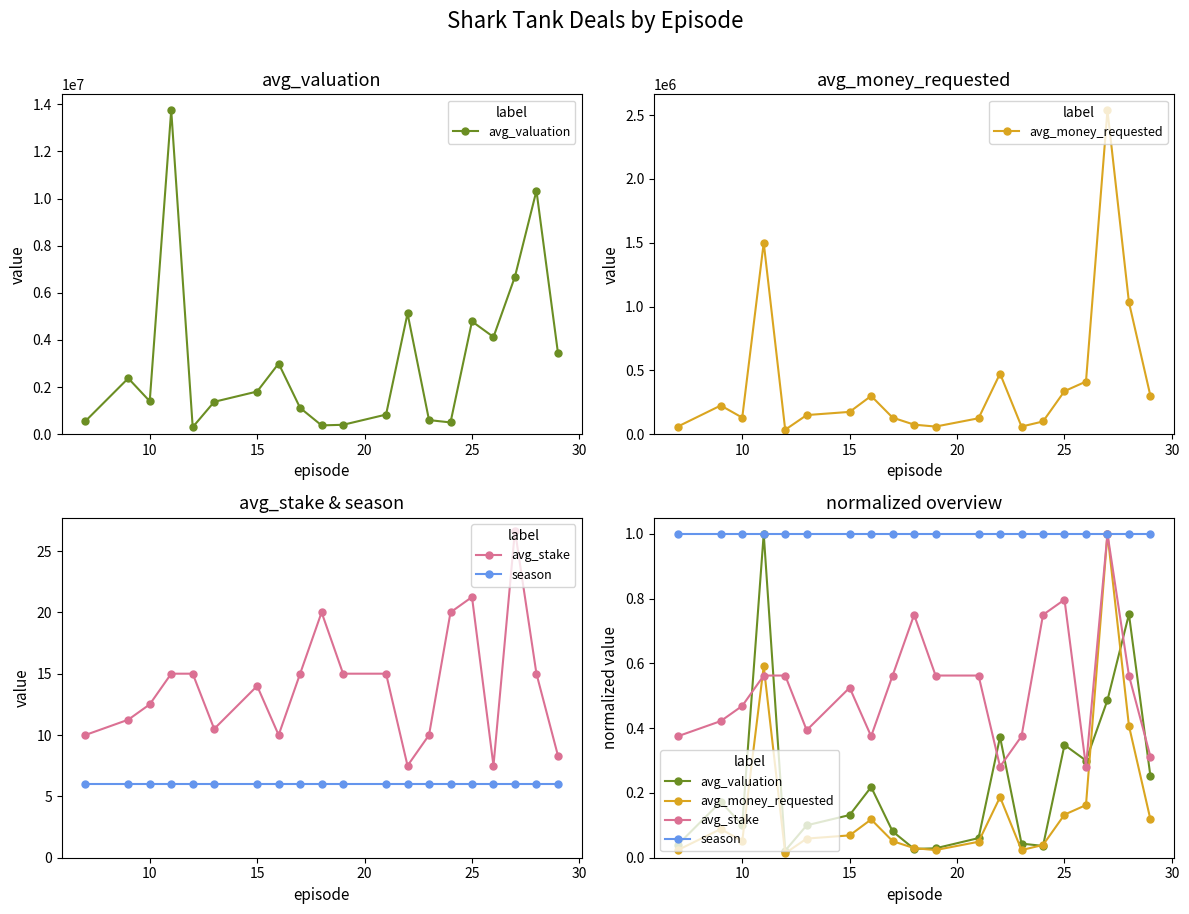

What is the value of the season point at the 1st from the left?

1.0